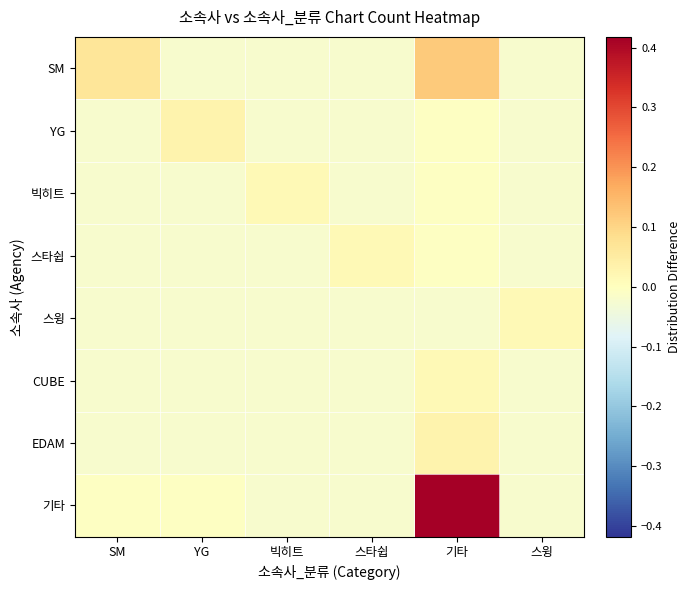

What is the total value across all series at 스타쉽?

-0.1